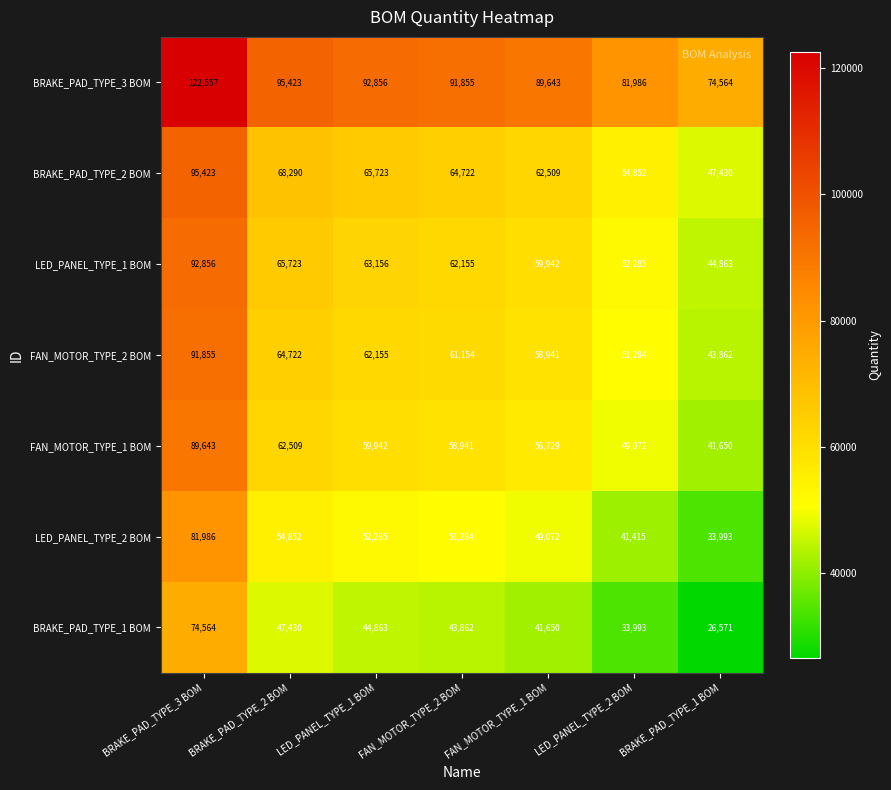

At which category does the chart reach its minimum across all series?

BRAKE_PAD_TYPE_1 BOM